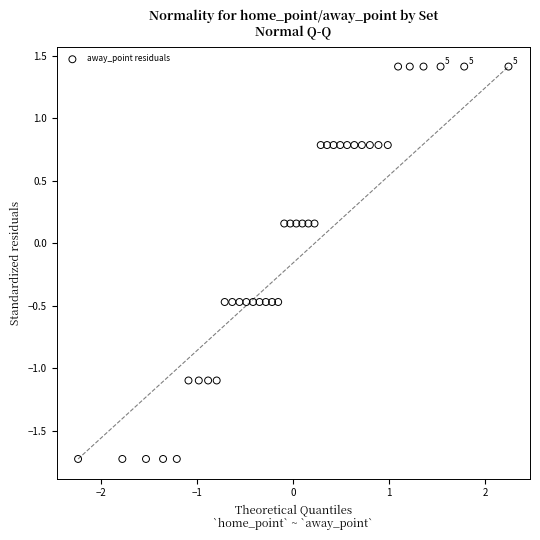

What is the range of Y values (max minus min)?

3.1